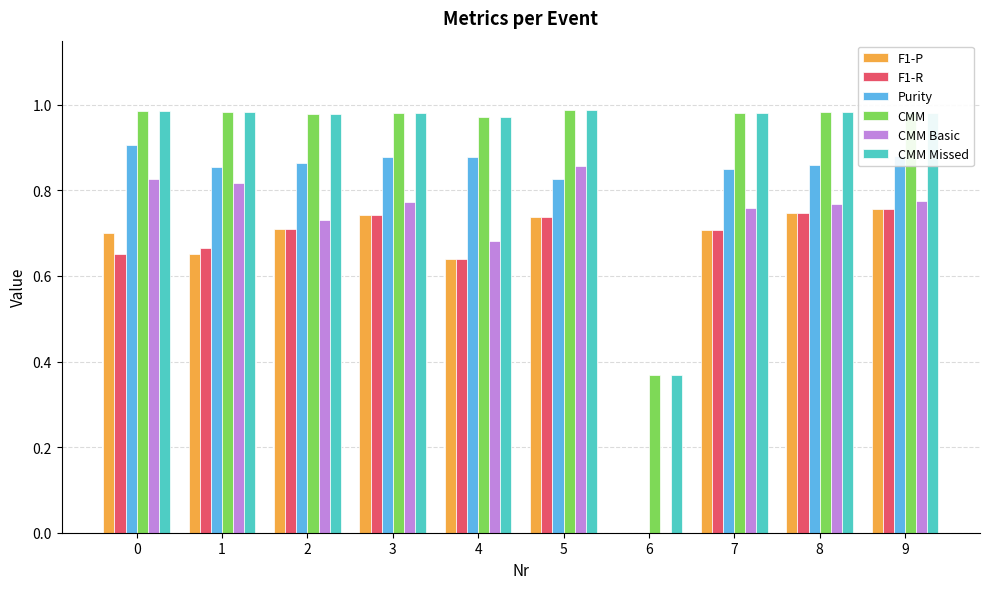

Is the value of F1-R at 5 greater than the value of CMM Missed at 5?

No